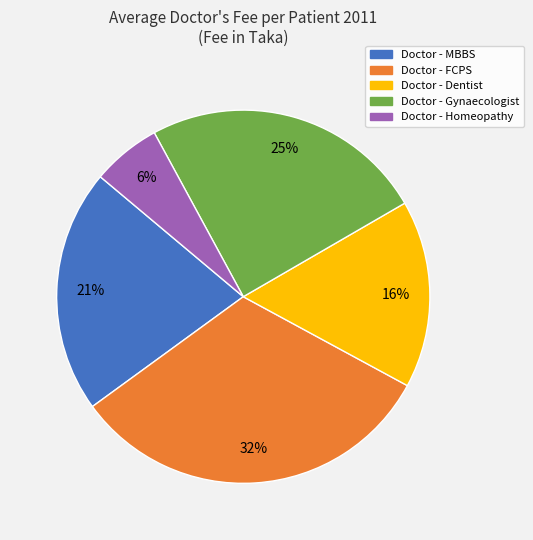

Which has a higher value, Doctor - Gynaecologist or Doctor - FCPS?

Doctor - FCPS